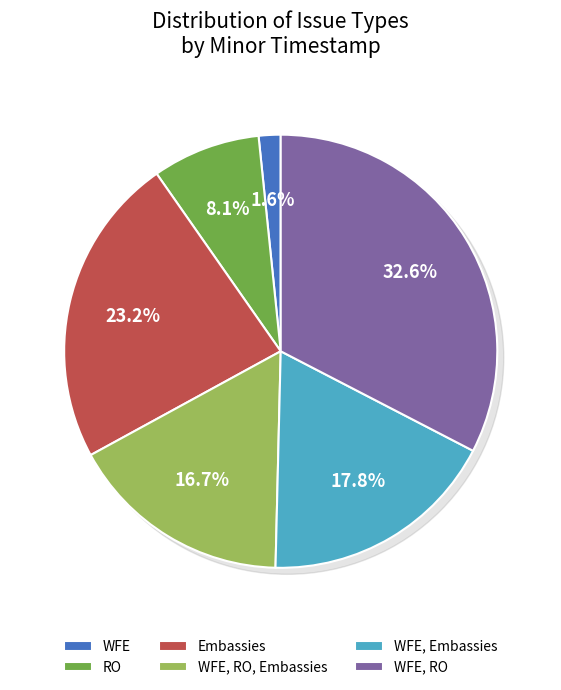

To the nearest percent, what portion does WFE, Embassies represent?

18%